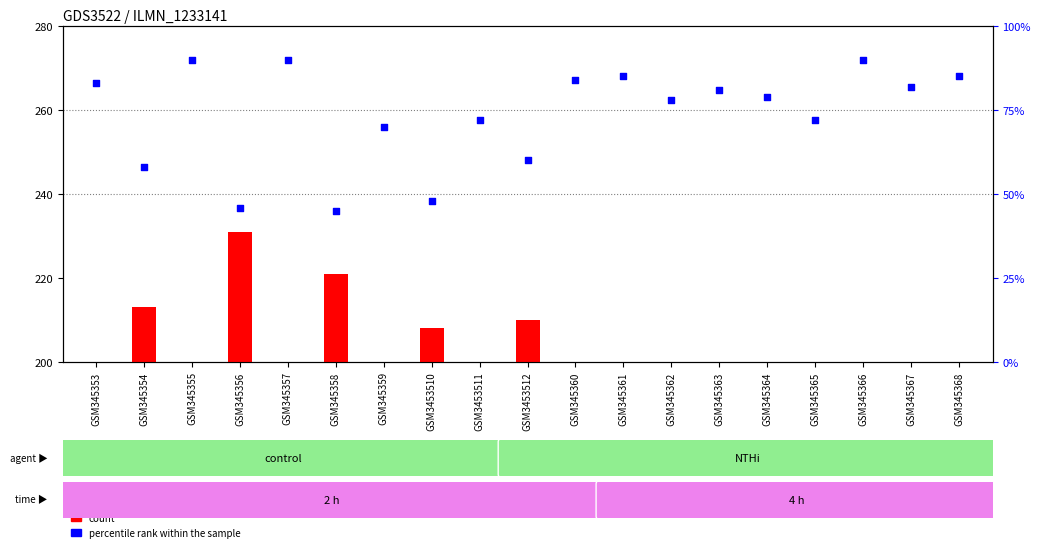

Which series contains the lowest Y value?

count